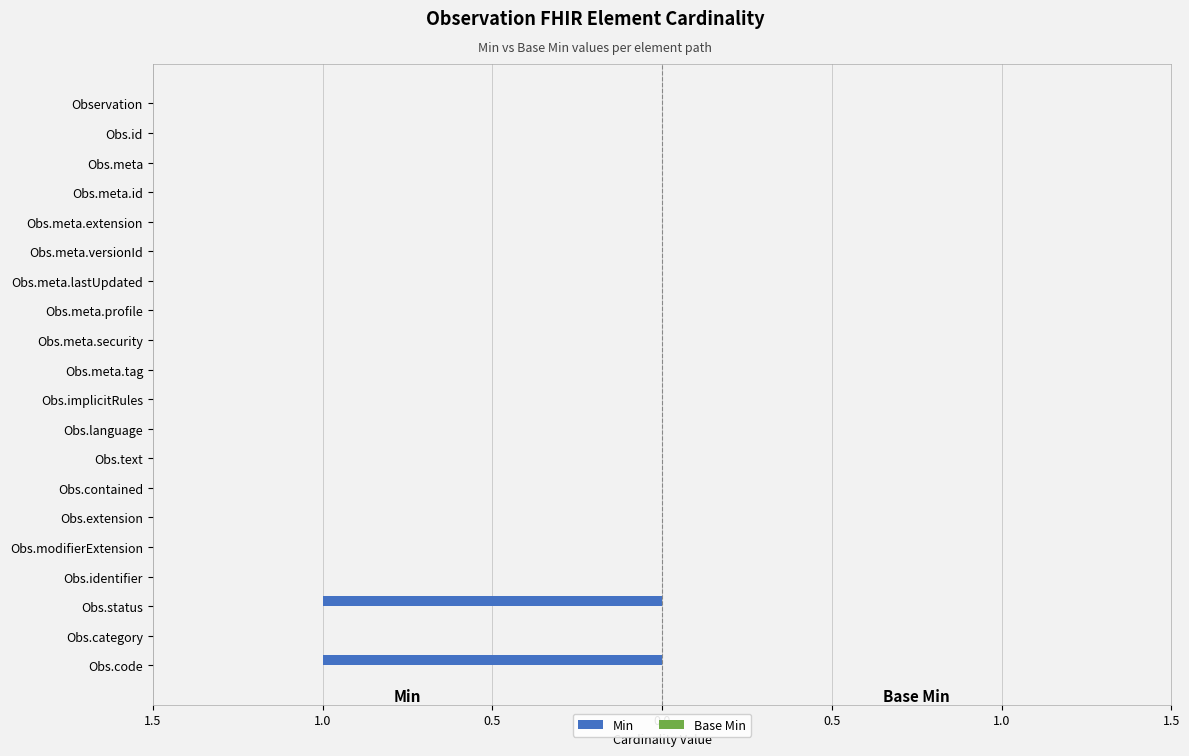

Are the bars horizontal?

Yes